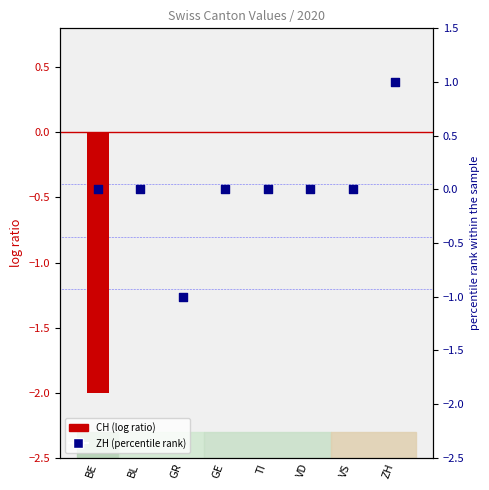

Between VD and VS, which is larger?

VD